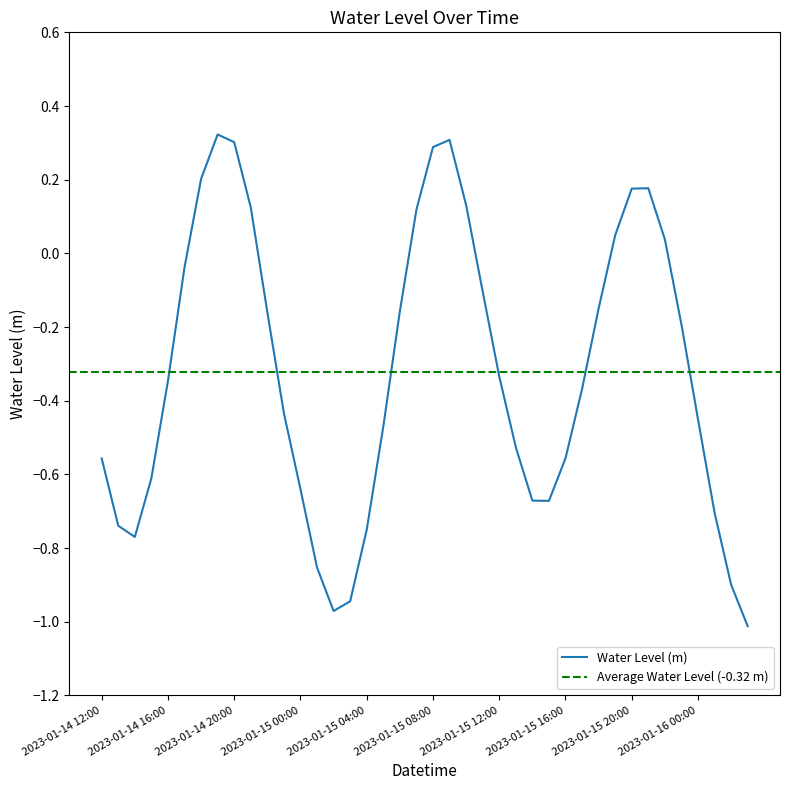

What is the maximum value shown in the chart?

0.3